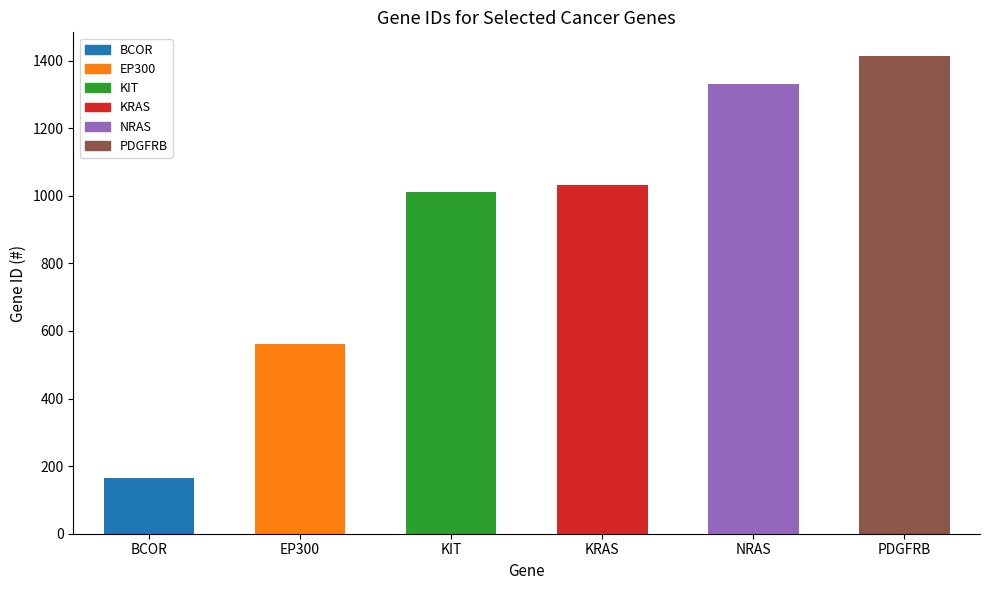

What is the difference between the values at BCOR and KIT?

847